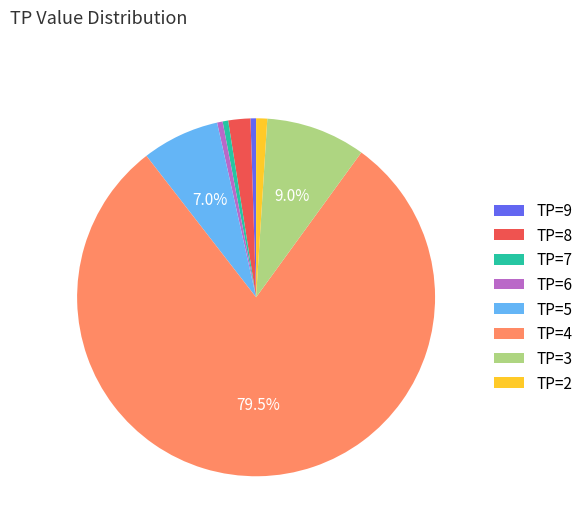

Does TP=8 represent more than half of the total?

No